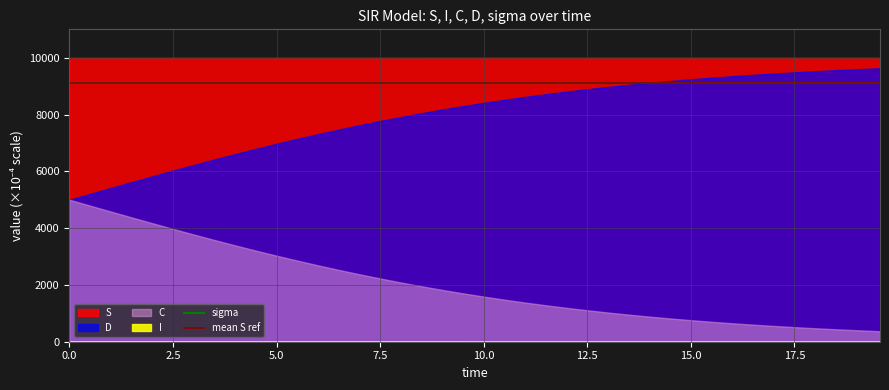

How many I values are between 0 and 1?

40